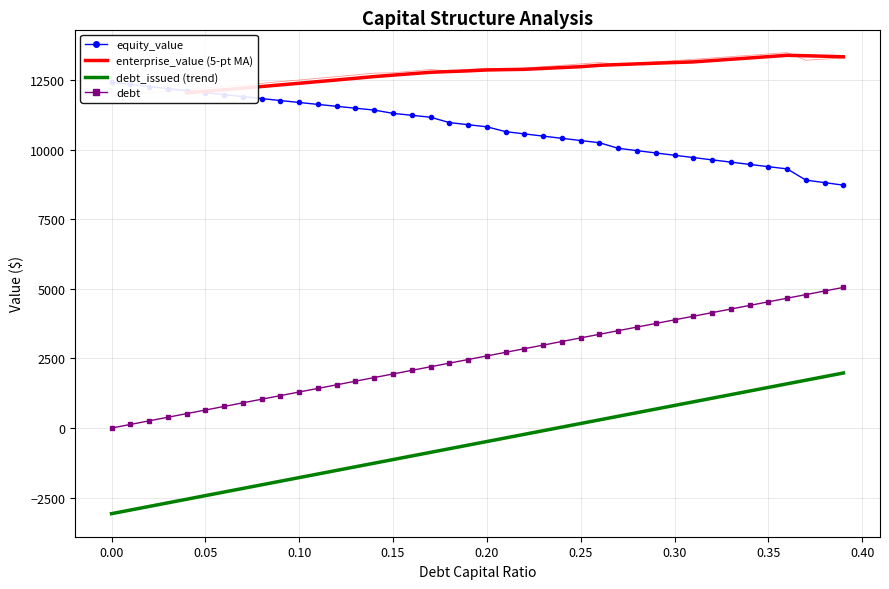

Which series has the largest total across all categories?

enterprise_value